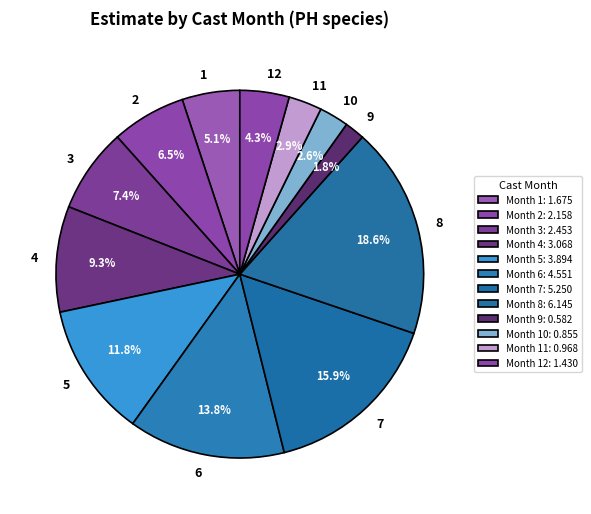

What portion of the pie excludes 6?

86.2%